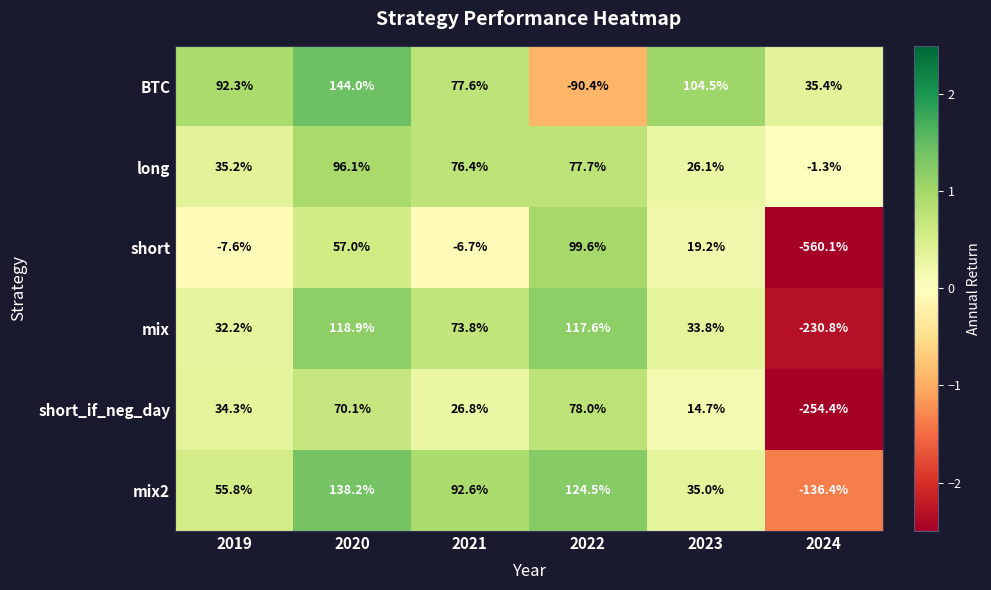

Is it true that BTC equals -90.4 at 2022?

True